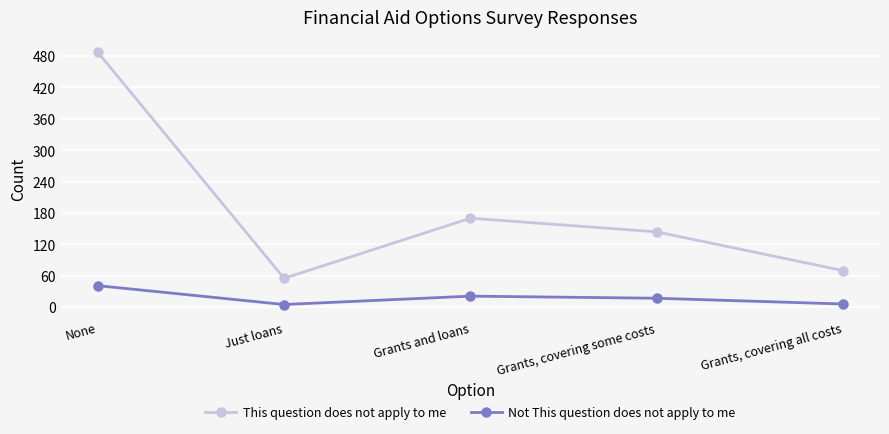

What is the value of the This question does not apply to me point at the 4th from the left?

144